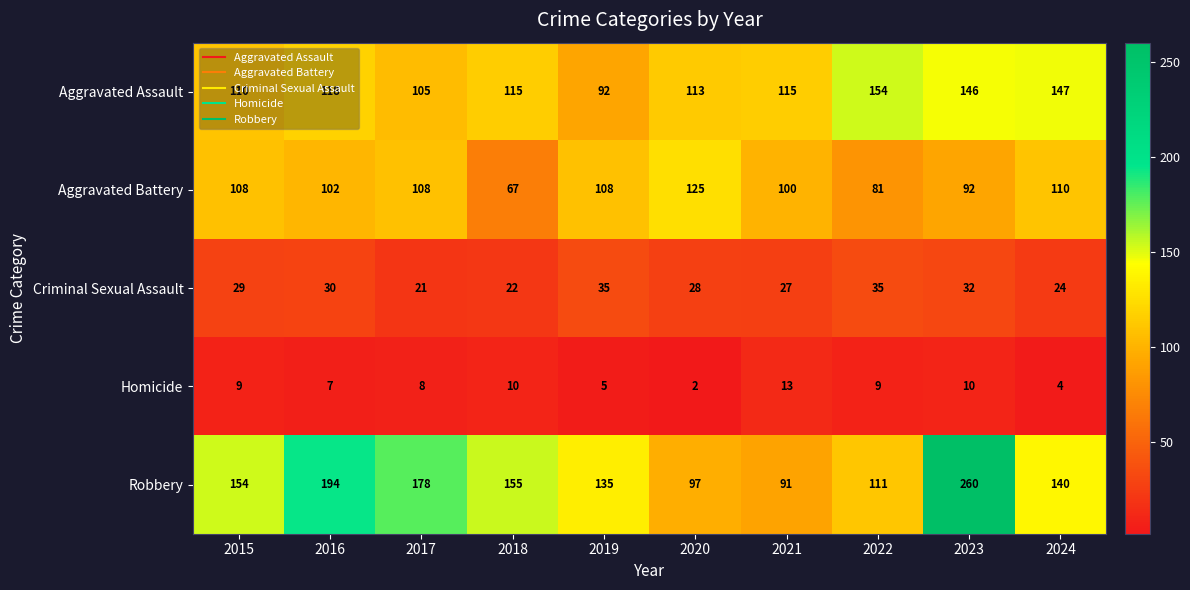

What value does the Aggravated Battery series have at 2024?

110